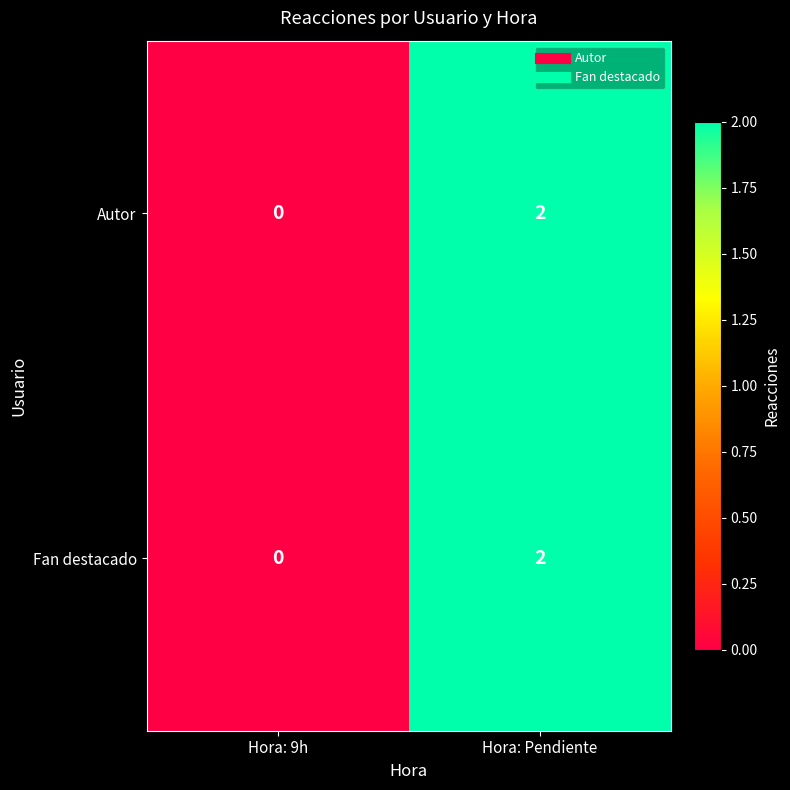

Reading right to left, transcribe all the data shown in this chart.

Autor: 2	0
Fan destacado: 2	0